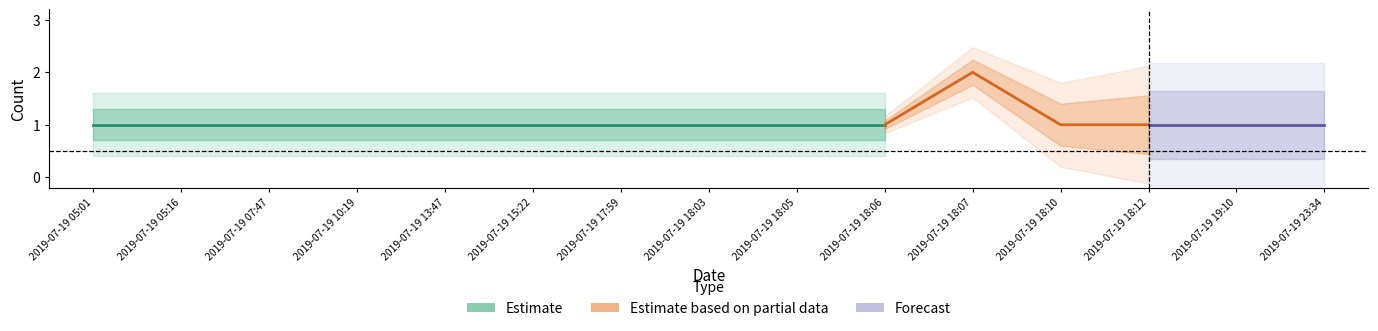

At which category does the chart reach its minimum across all series?

2019-07-19 05:01